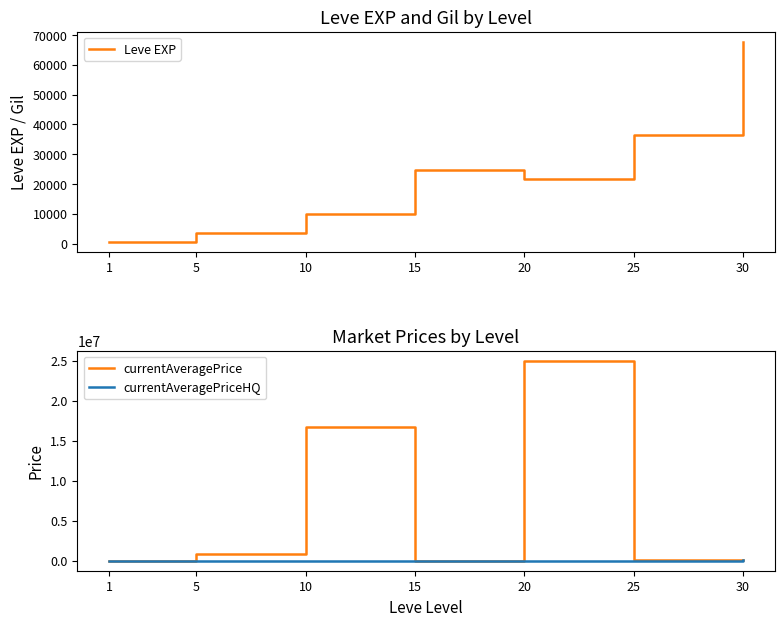

Reading left to right, extract all data points from this chart.

Leve EXP: 1=630.0	5=3600.0	10=9990.0	15=24790.0	20=21600.0	25=36390.0	30=67730.0
currentAveragePrice: 1=511.8	5=845916.2	10=16678168.0	15=4426.9	20=25007652.0	25=31666.7	30=48976.0
currentAveragePriceHQ: 1=254.3	5=15099.6	10=14252.5	15=10666.3	20=11967.3	25=27500.0	30=48976.0